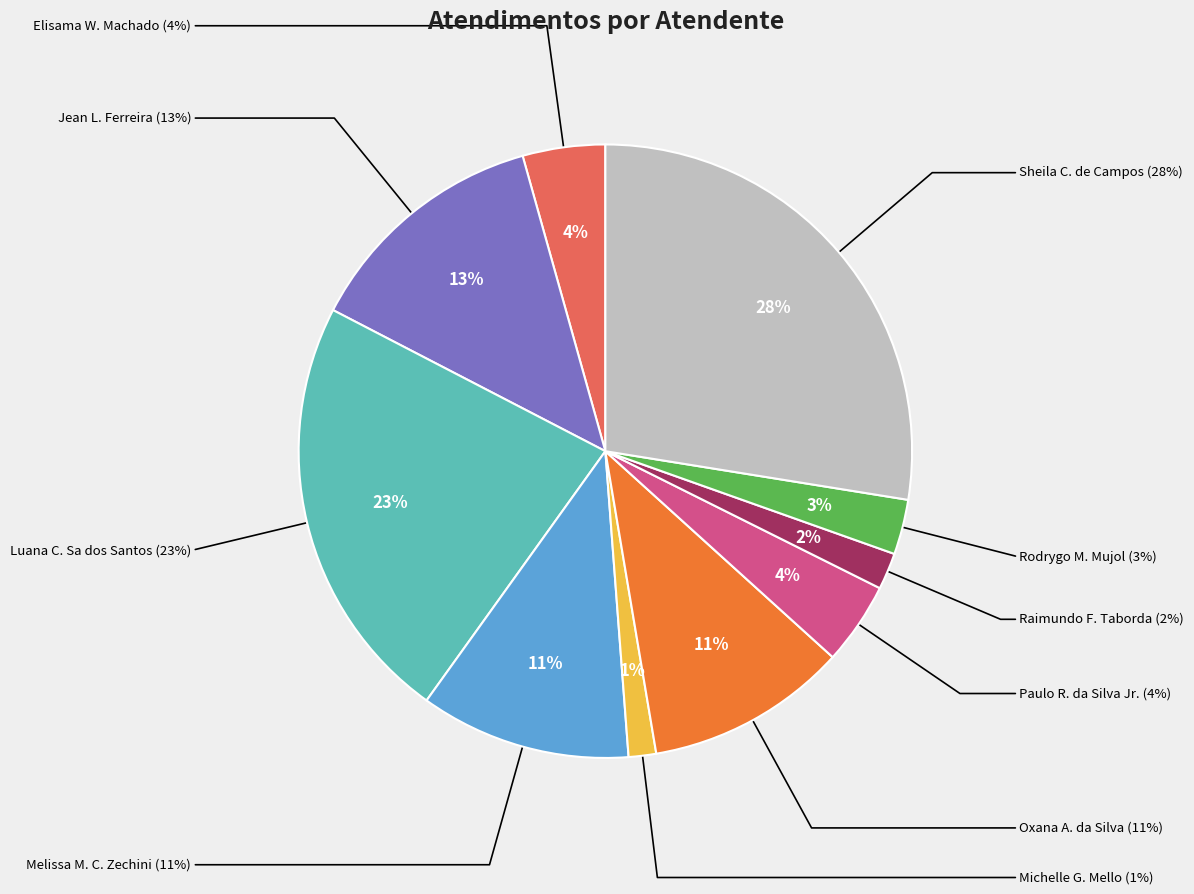

Approximately how many times larger is the value at Rodrygo Moura Mujol compared to Oxana Andreli da Silva?

0.3